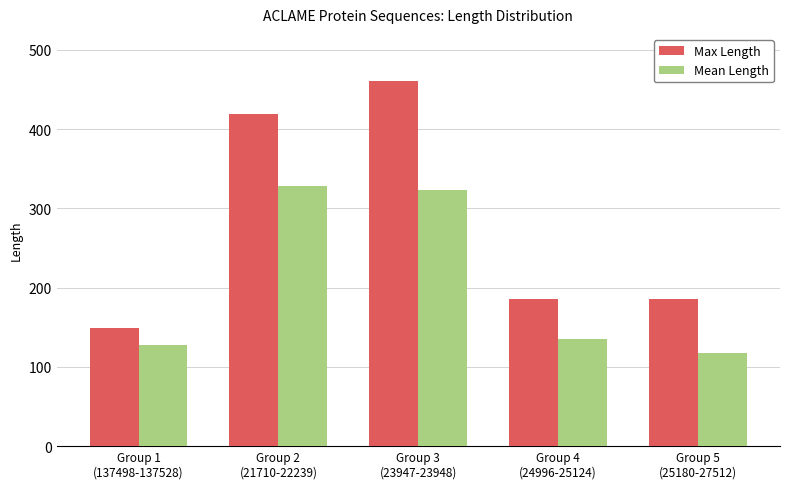

What is the total value across all series at Group 1
(137498-137528)?

276.7